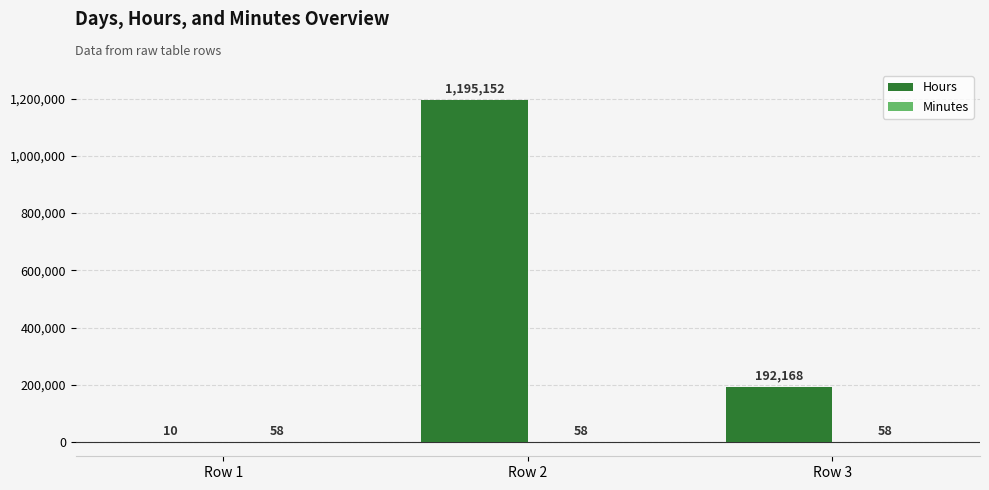

Which series changed the most between Row 1 and Row 2?

Hours